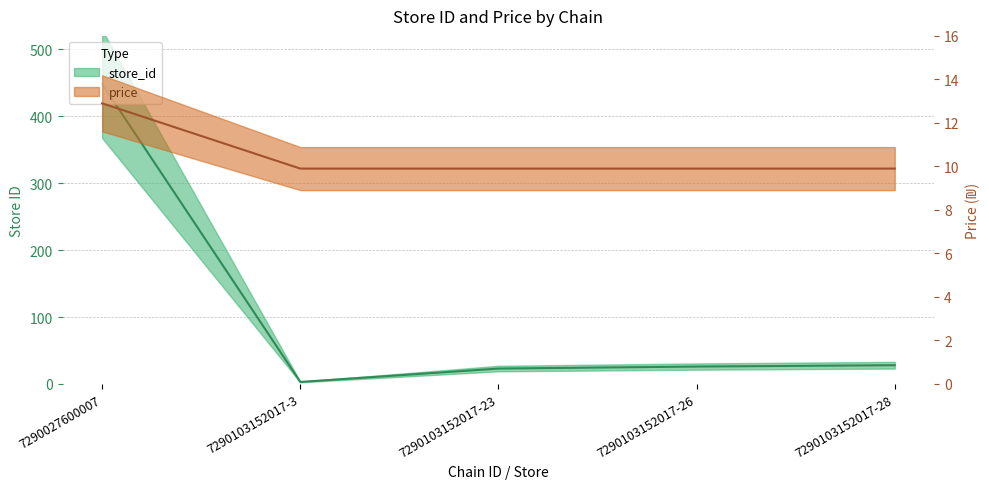

What is the difference between the maximum and minimum values in the price series?

3.0